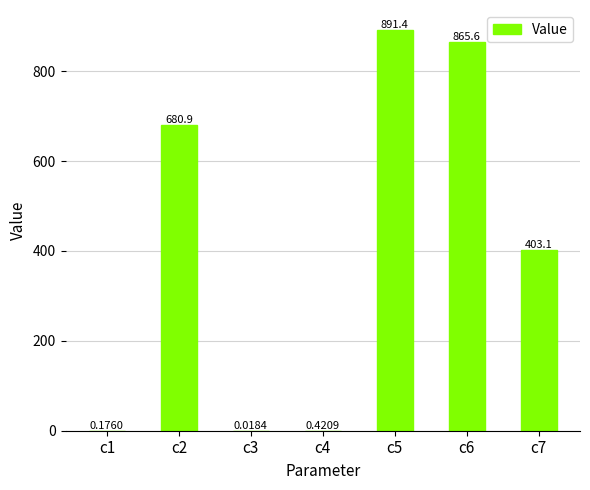

Between c2 and c7, which is larger?

c2